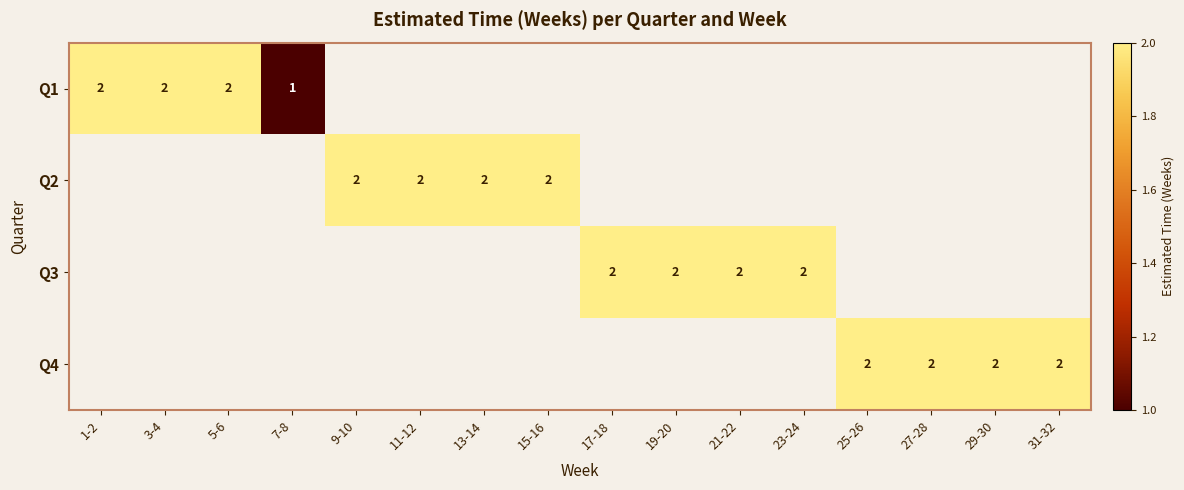

True or false: Q4 has a value of 2 at 25-26.

True